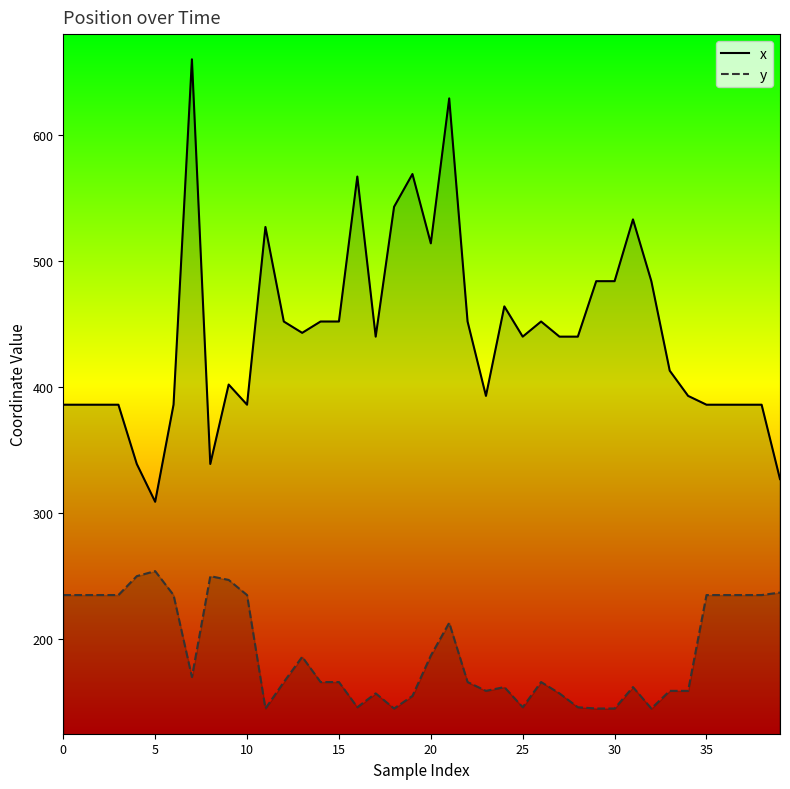

What are all the series names shown in the legend?

x, y